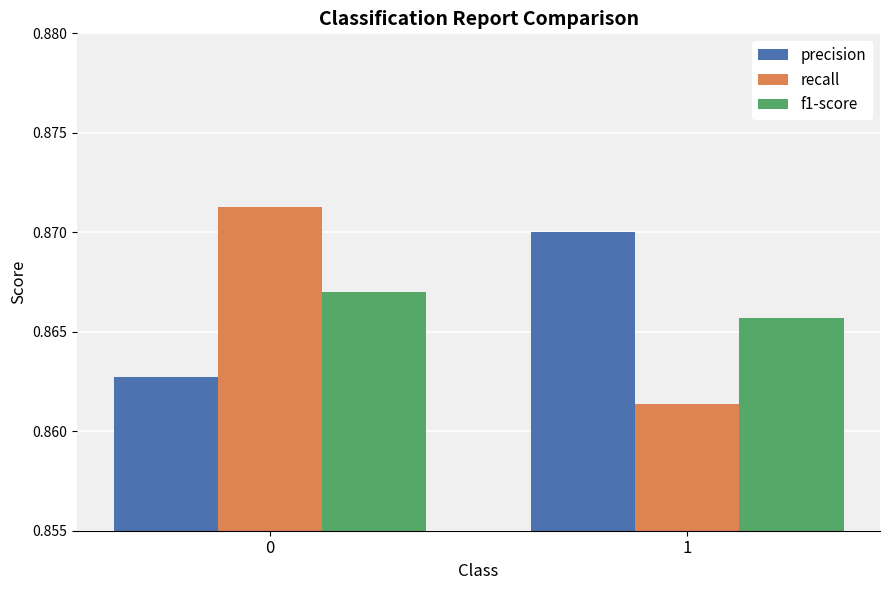

How many f1-score values are between 0 and 1?

2